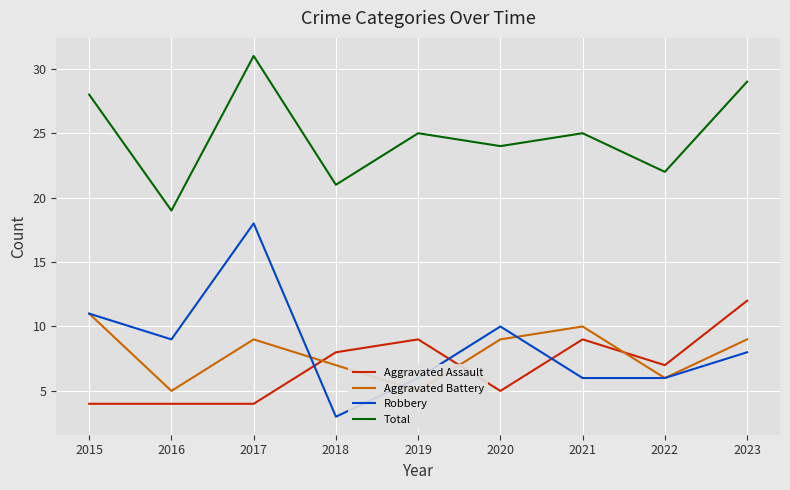

Where is the first local maximum for Total?

2017